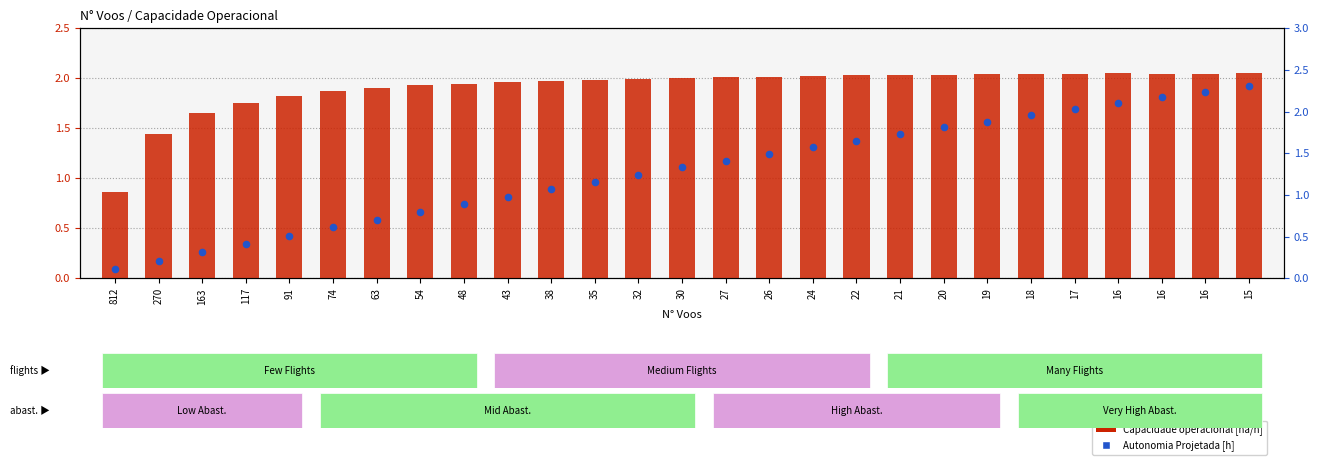

At how many categories does at least one series exceed 1?

26